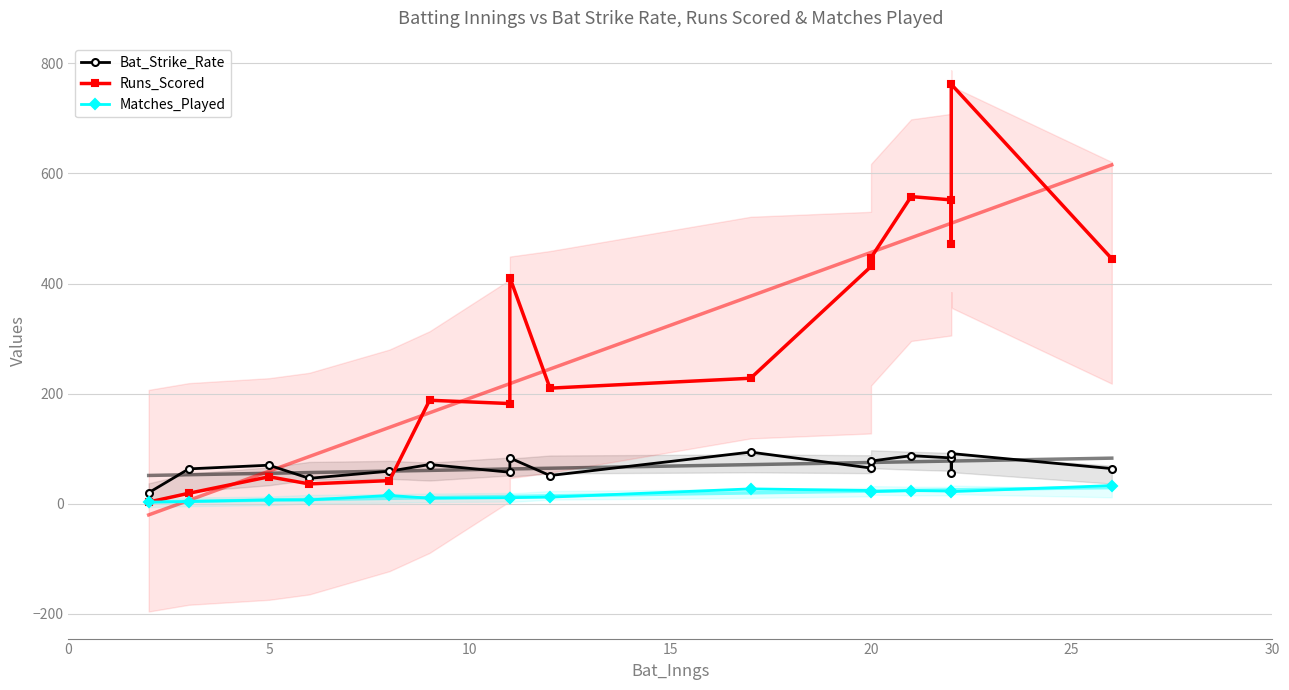

How many values in the Bat_Strike_Rate series exceed 64?

9